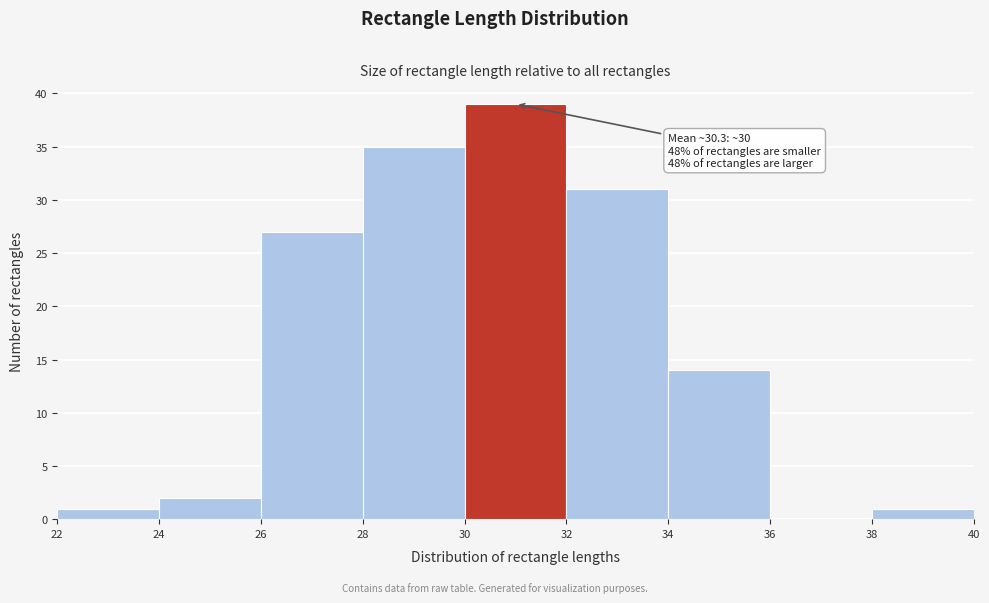

Which range on the x-axis has the tallest bar?

30 to 32